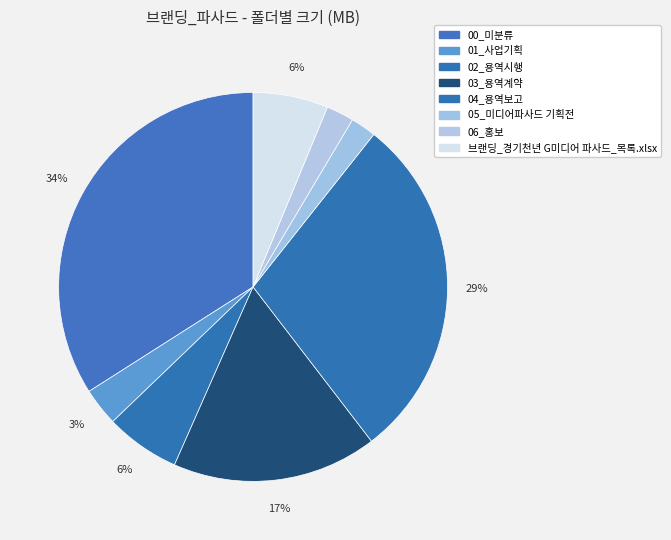

Between 00_미분류 and 브랜딩_경기천년 G미디어 파사드_목록.xlsx, which is larger?

00_미분류